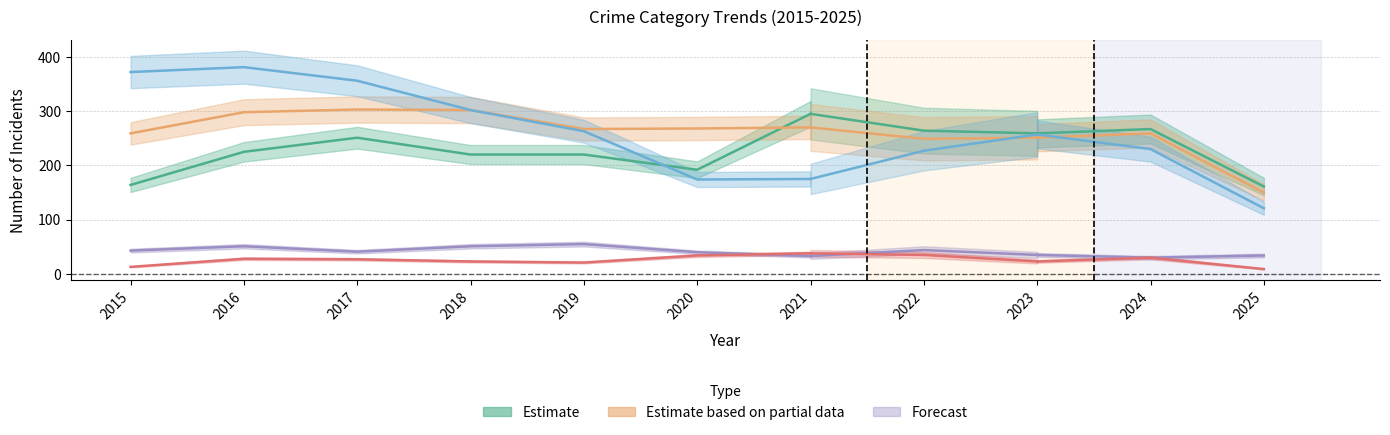

Does the chart display data point markers on the line(s)?

No